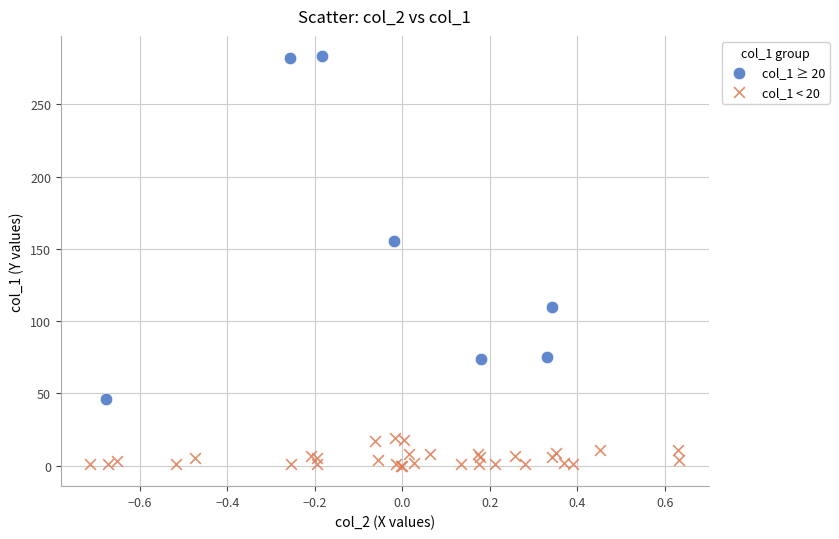

Which series has the widest spread of Y values?

col_1 ≥ 20